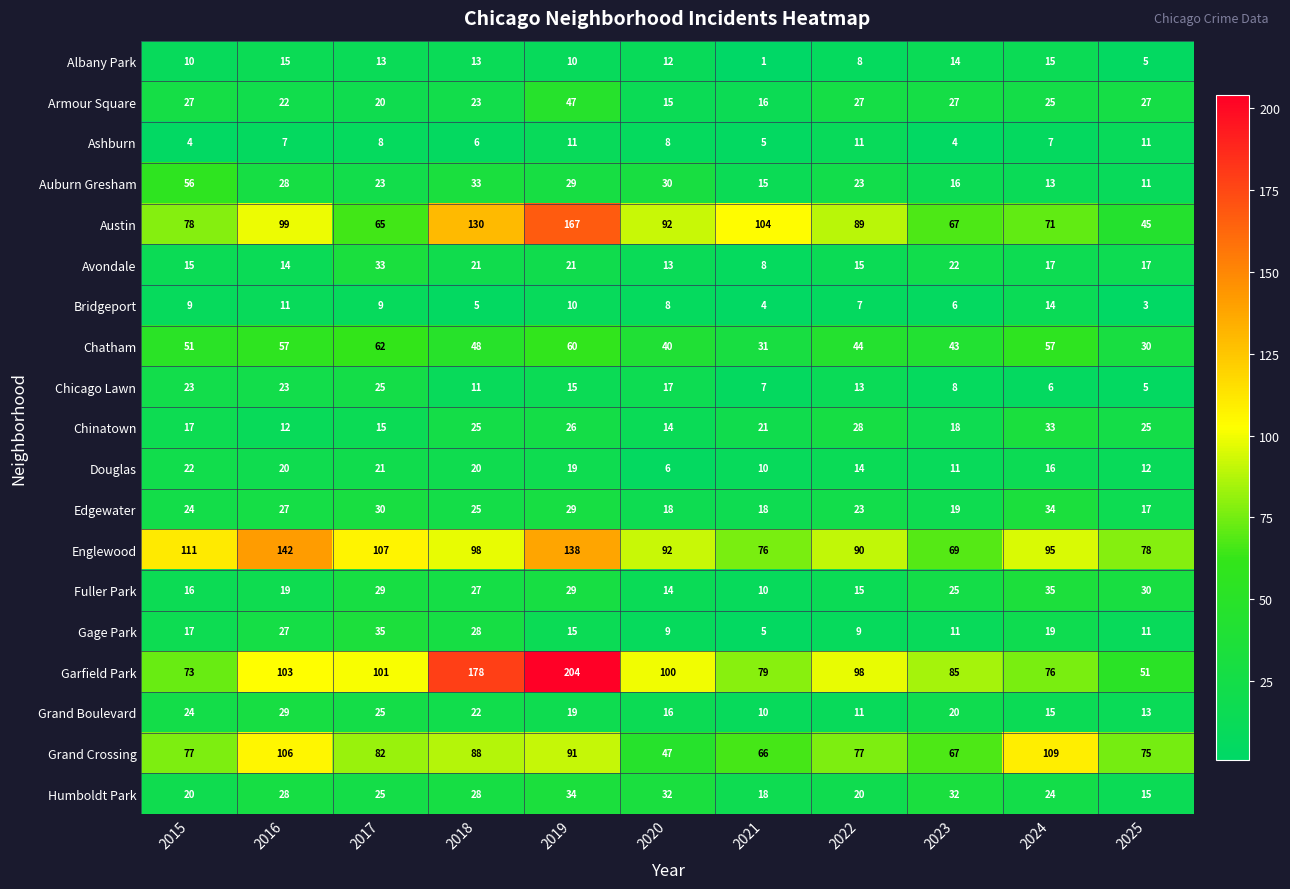

How many data points does each series have?

11